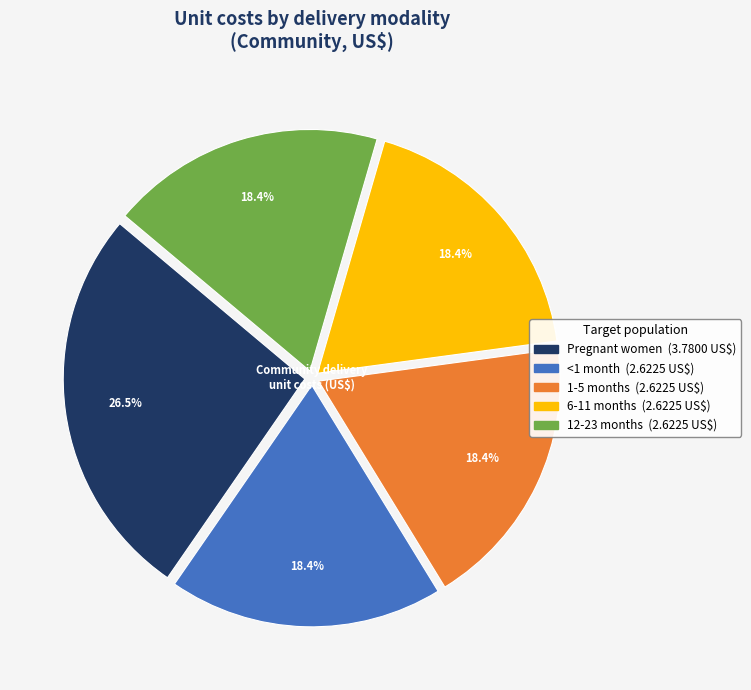

To the nearest percent, what portion does <1 month represent?

18%